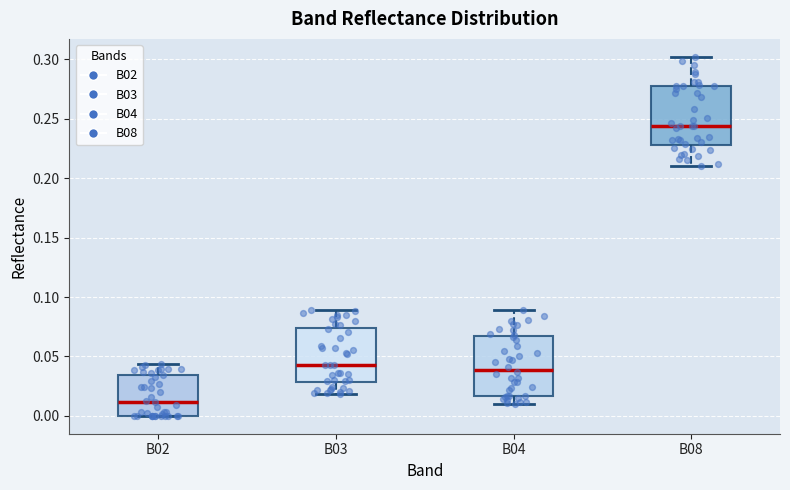

Where does the median line of the box for B03 sit on the y-axis? The values are not printed on the chart, so give them approximately, as read against the axis.

0.045